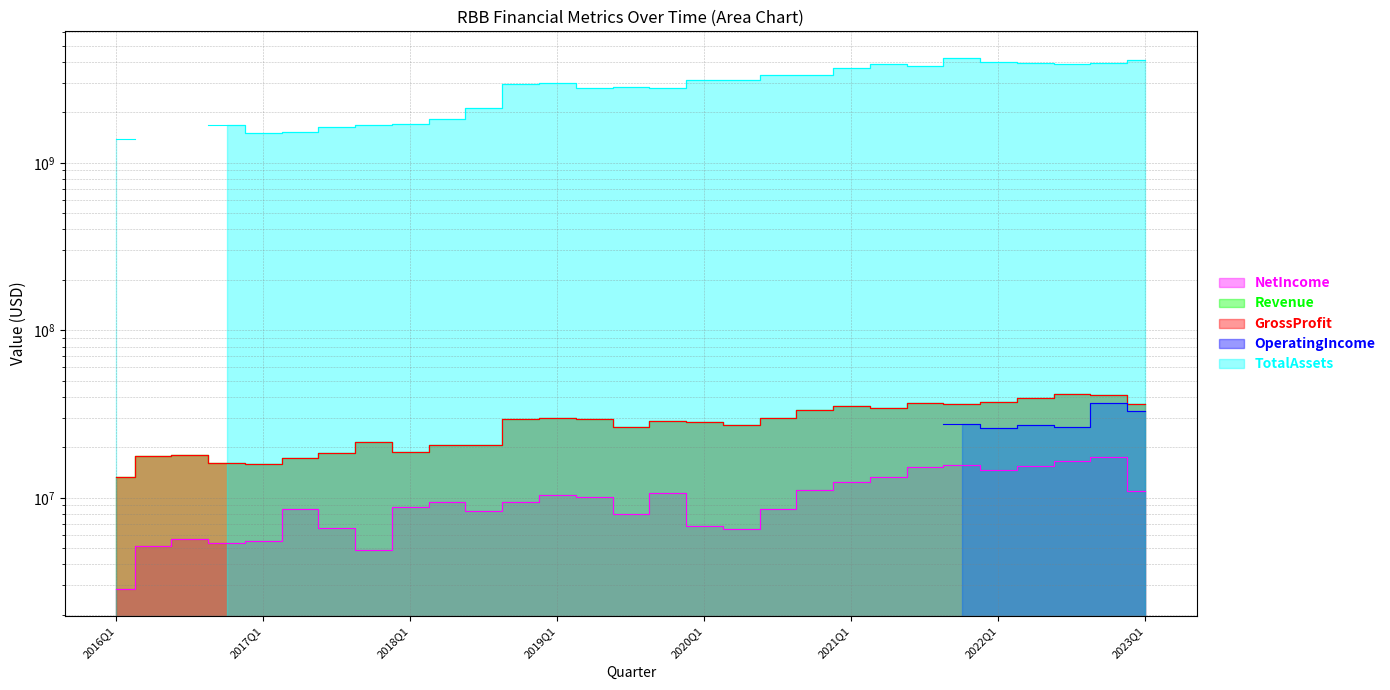

What position from the left is 2017Q3?

7